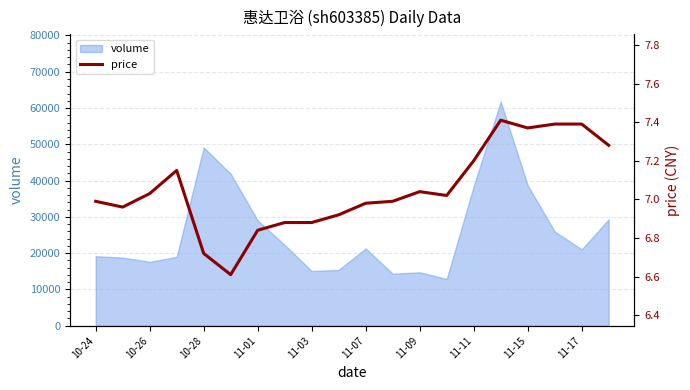

What is the minimum value shown in the chart?

6.6